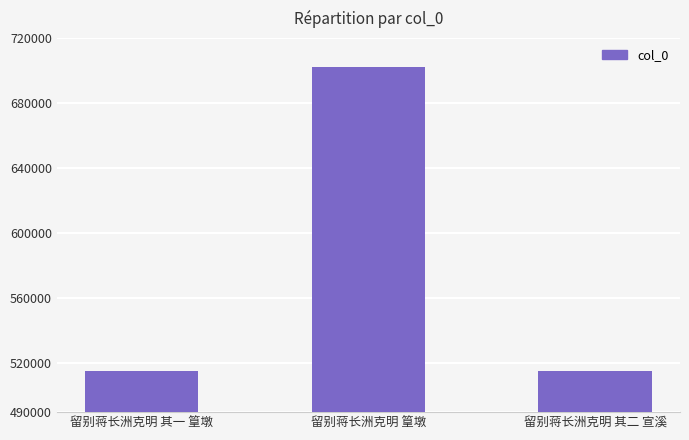

The value at 留别蒋长洲克明 篁墩 is 702413. True or false?

True